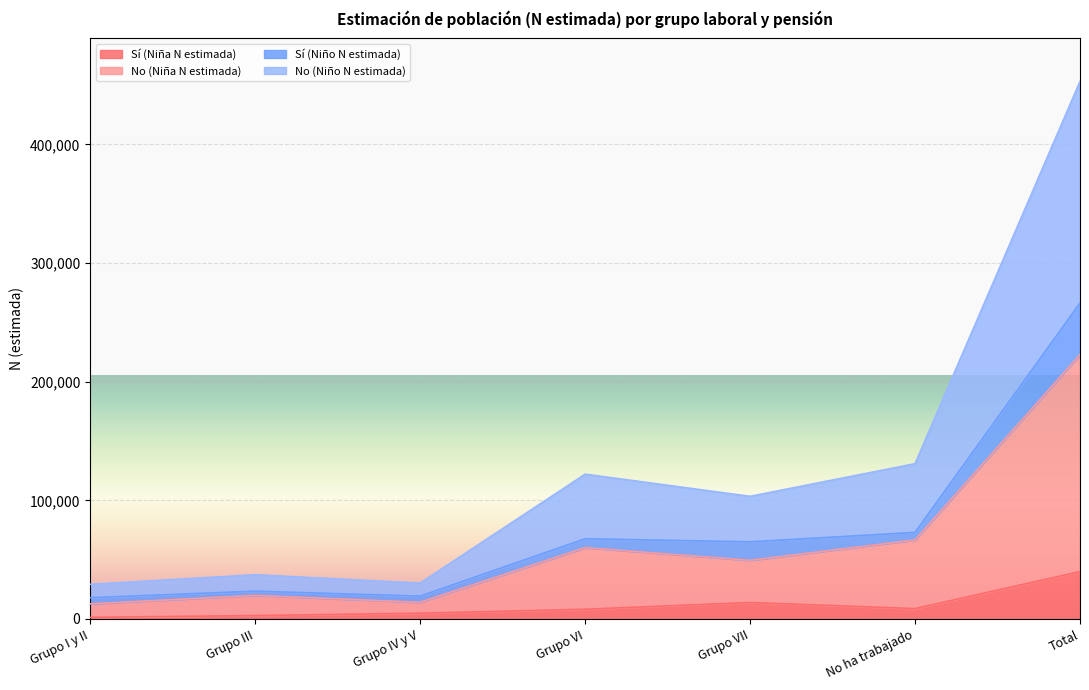

What is the value of the No (Niño N estimada) point at the 6th from the left?

130862